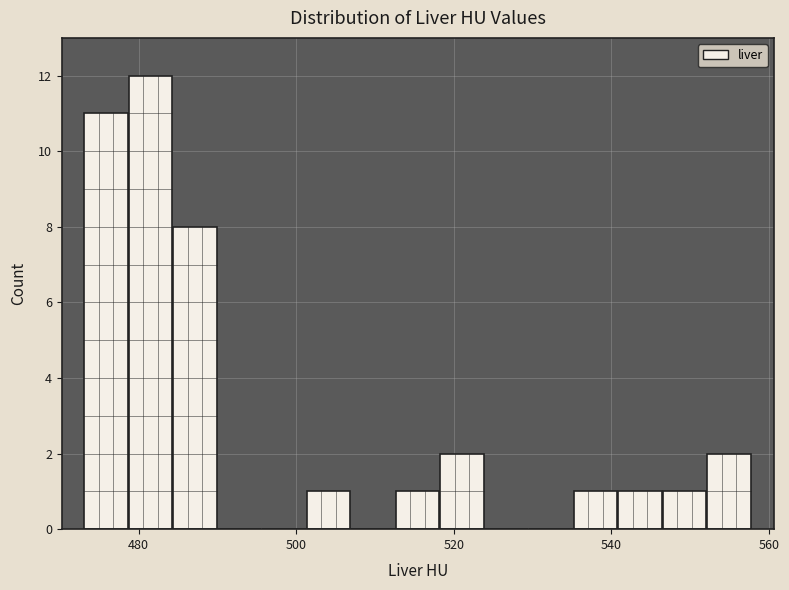

Read against the x-axis, roughly where is the centre of the tallest bar?

482